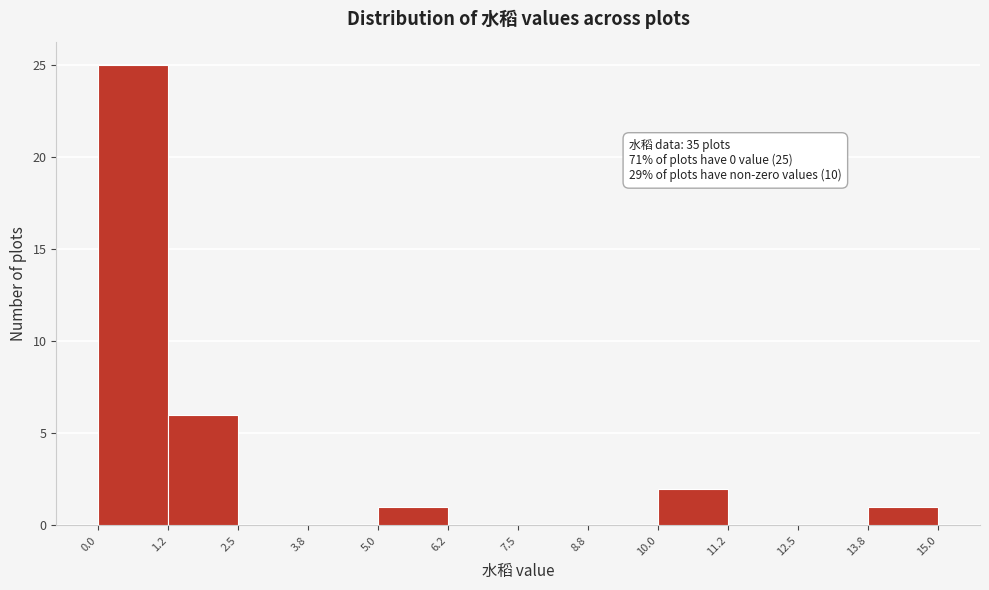

Over which range of the x-axis is the bar tallest?

0.0 to 1.2